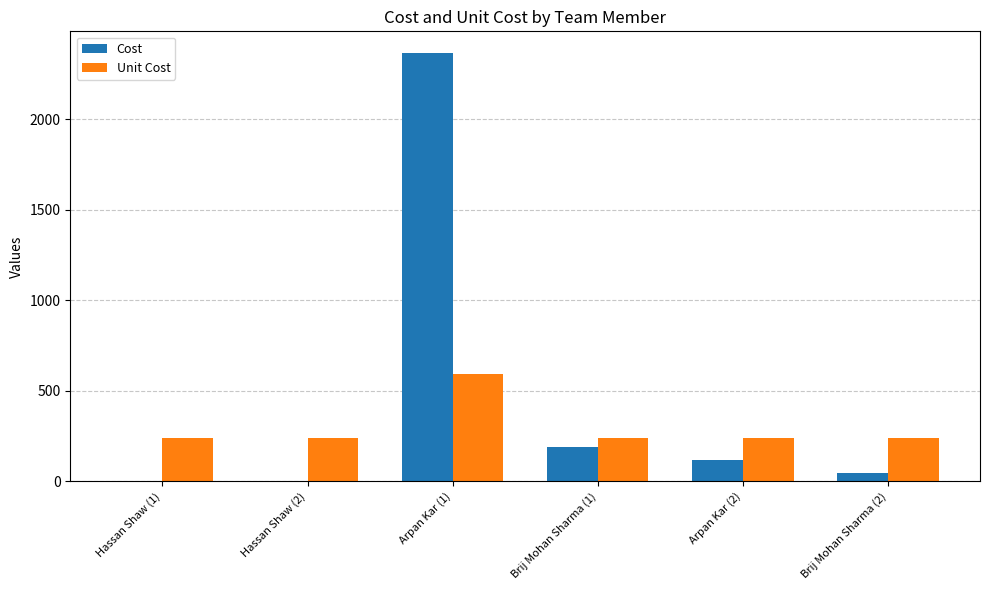

What is the total value across all series at Hassan Shaw (2)?

236.7